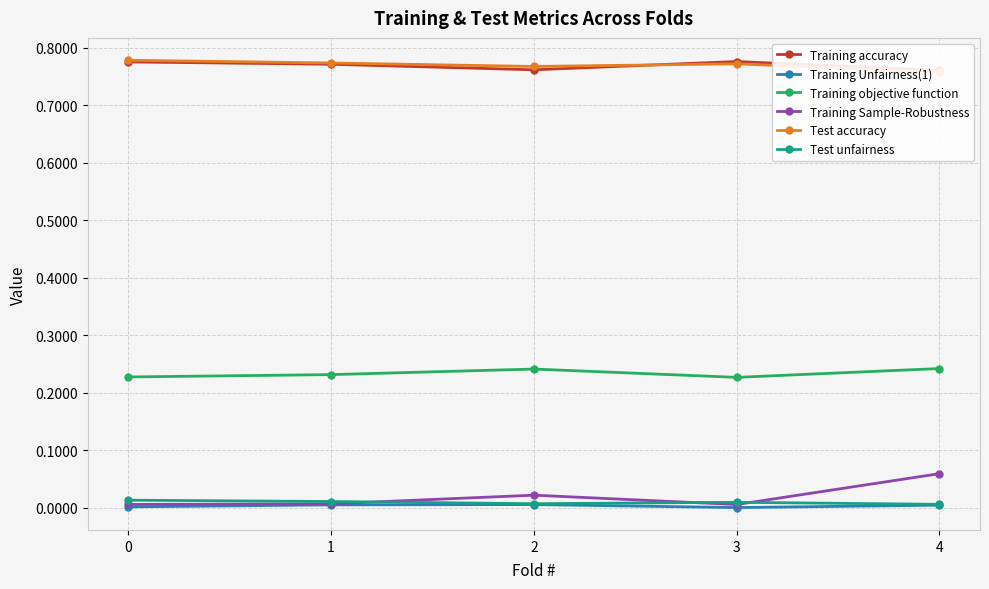

Which series has the largest total across all categories?

Test accuracy